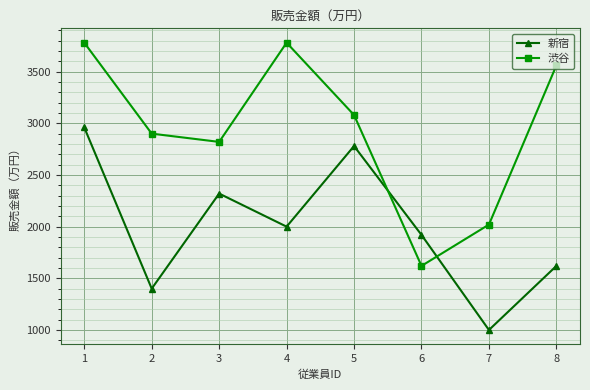

The 渋谷 series shows 3371 at 7. True or false?

False